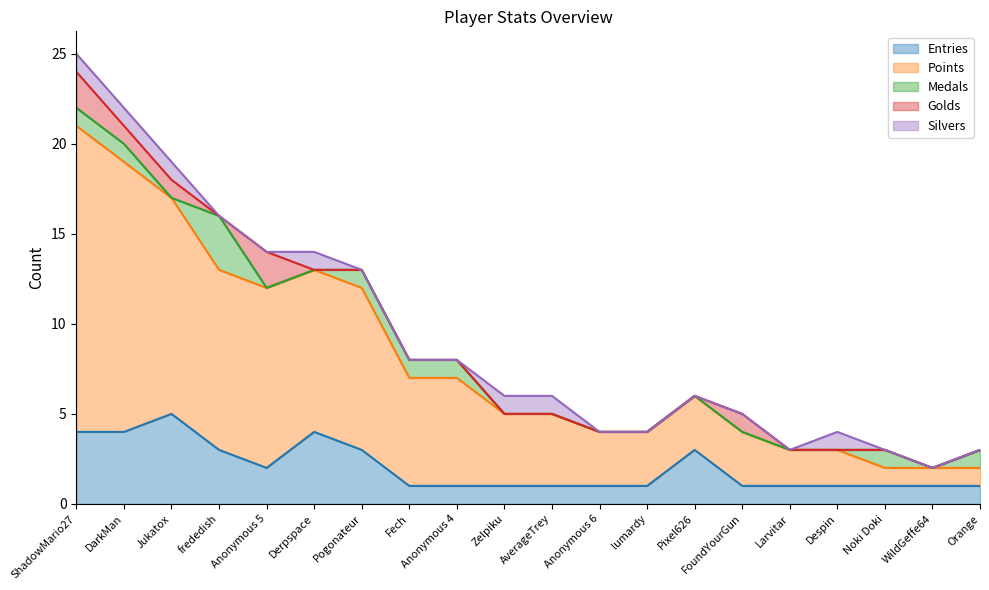

What is the total value across all series at Anonymous 4?

8